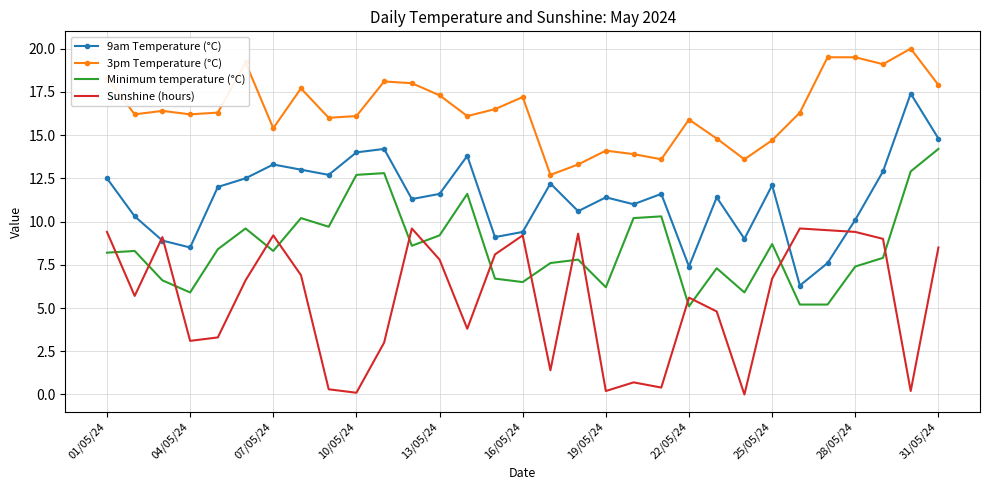

At how many categories does at least one series exceed 17?

12